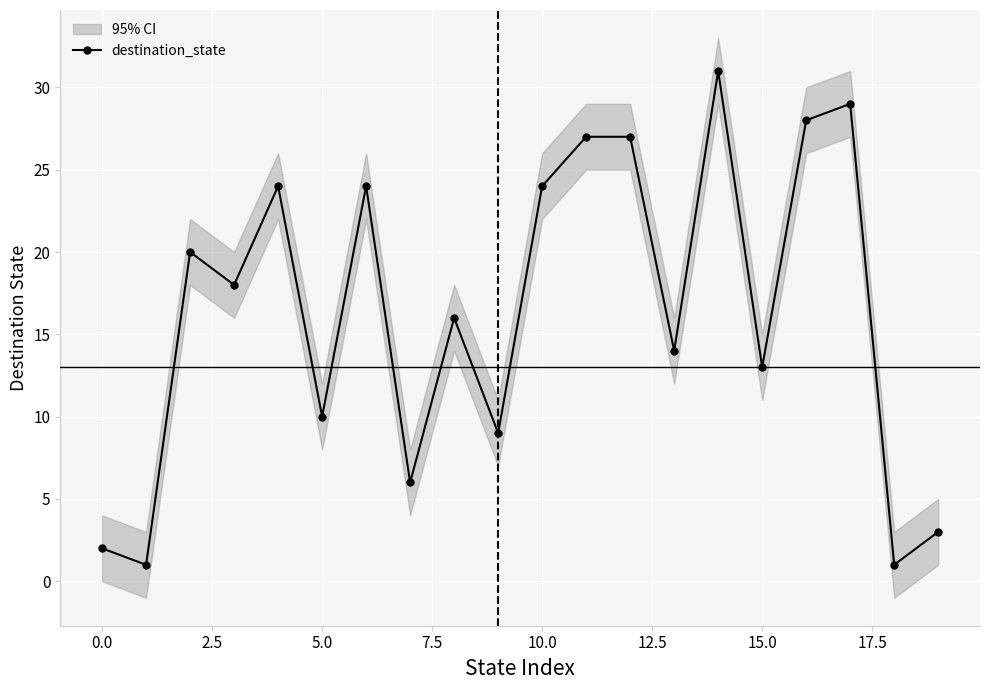

Approximately how many times larger is the value at 7.5 compared to 12?

0.9